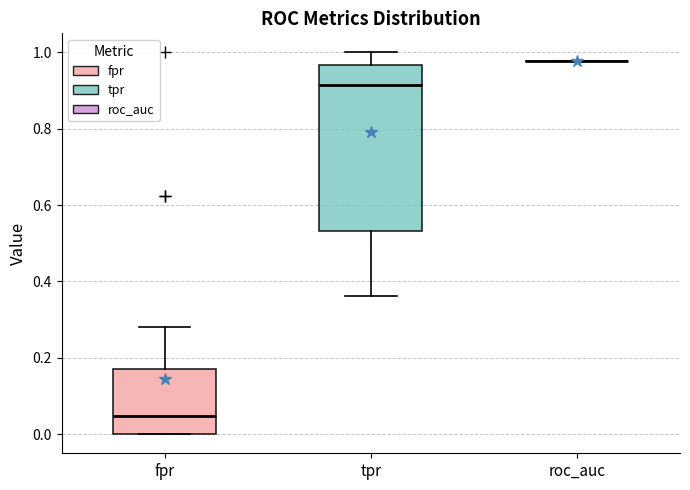

Where does the median line of the box for fpr sit on the y-axis? The values are not printed on the chart, so give them approximately, as read against the axis.

0.04